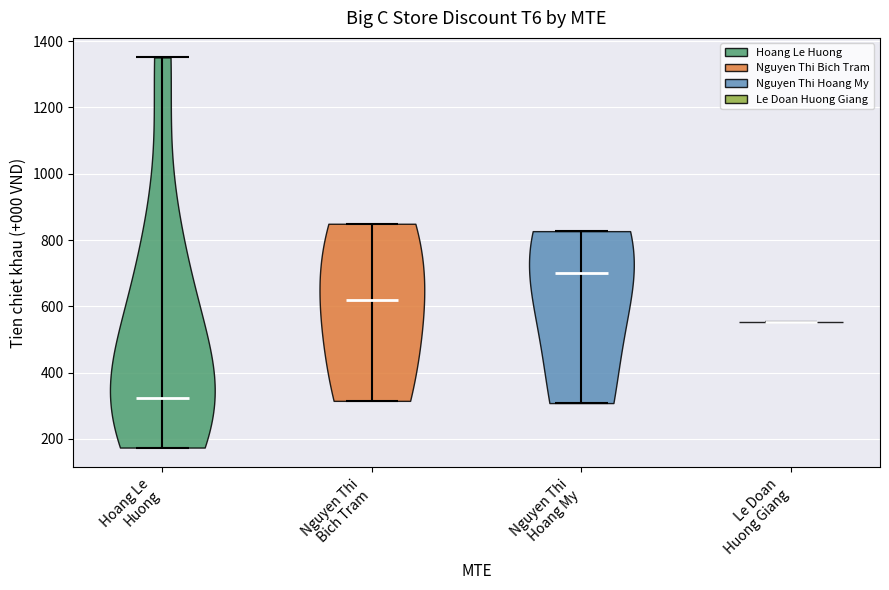

Reading left to right, read every violin against the y-axis: where its median line is, and the lowest and highest points it reaches. The values are not printed on the chart, so give them approximately, as read against the axis.

Hoang Le Huong: median line 320, lowest point 180, highest point 1360
Nguyen Thi Bich Tram: median line 620, lowest point 320, highest point 840
Nguyen Thi Hoang My: median line 700, lowest point 300, highest point 820
Le Doan Huong Giang: median line 560, lowest point 560, highest point 560